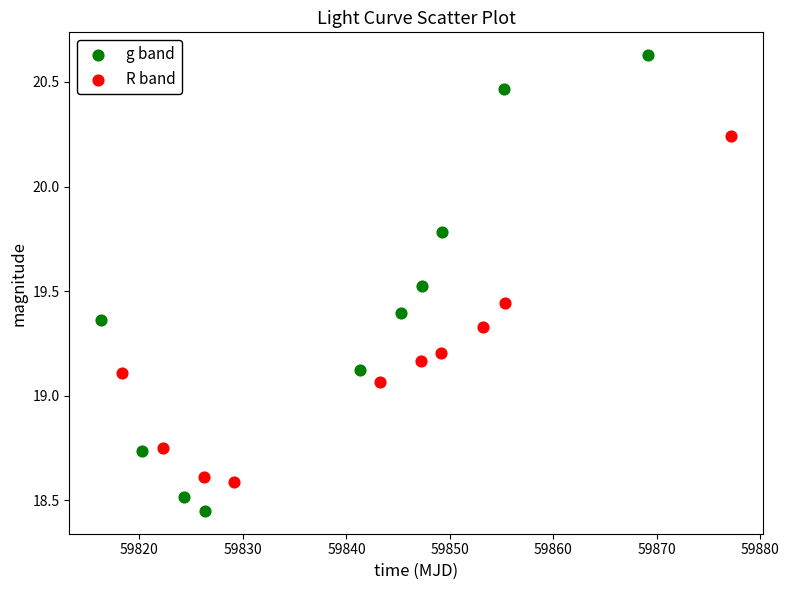

Which series reaches the maximum Y coordinate?

g band